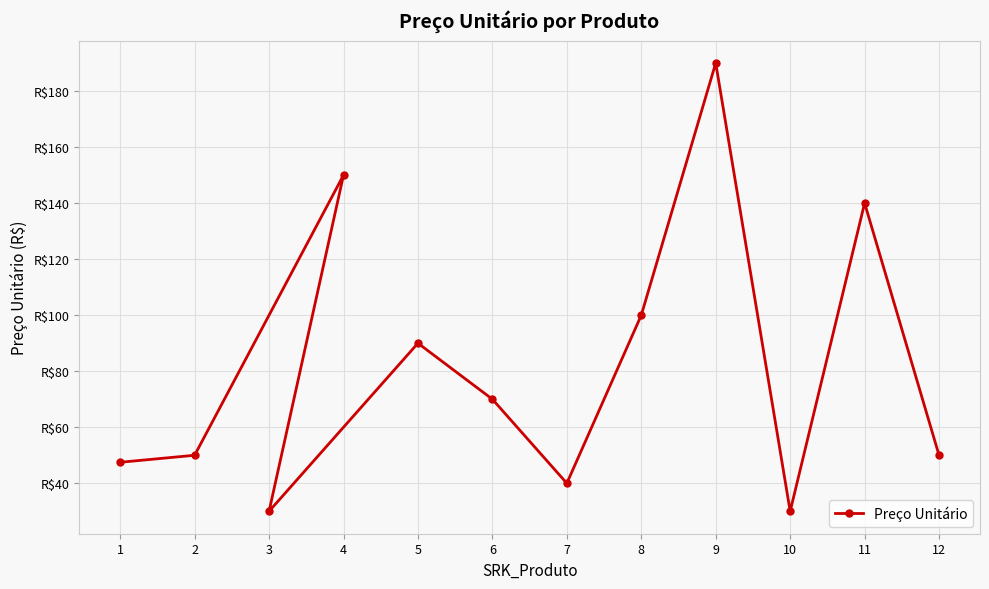

Reading left to right, extract all data points from this chart.

1=47.4	2=49.9	4=149.9	3=29.9	5=89.9	6=69.9	7=39.9	8=99.9	9=189.9	10=29.9	11=139.9	12=49.9